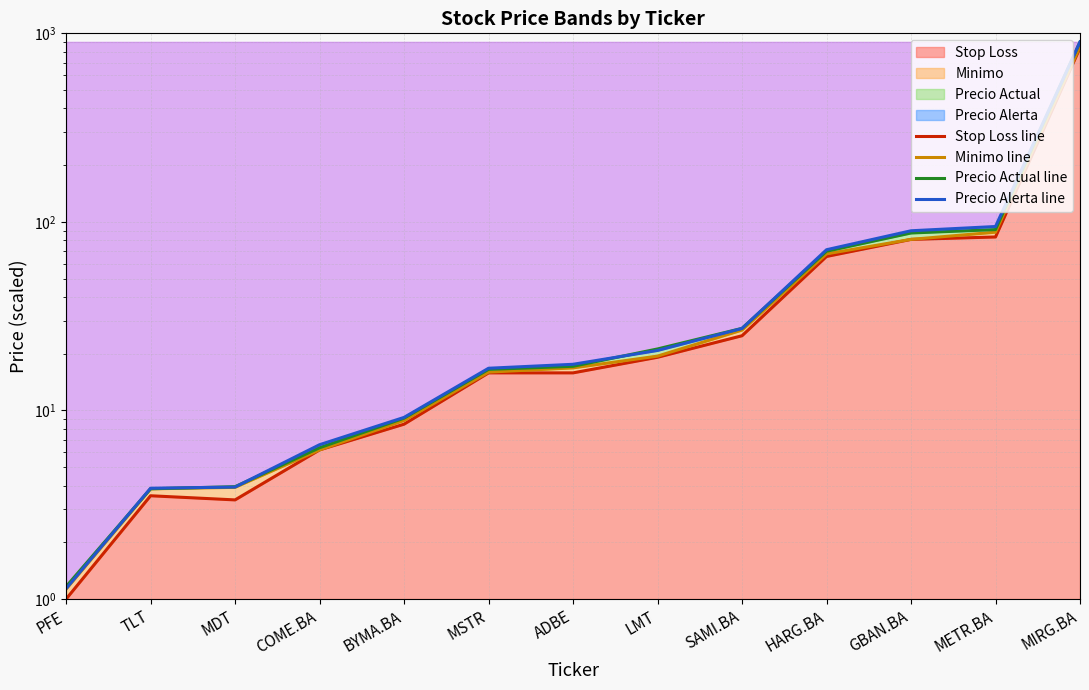

Which category has the highest value across all series?

MIRG.BA